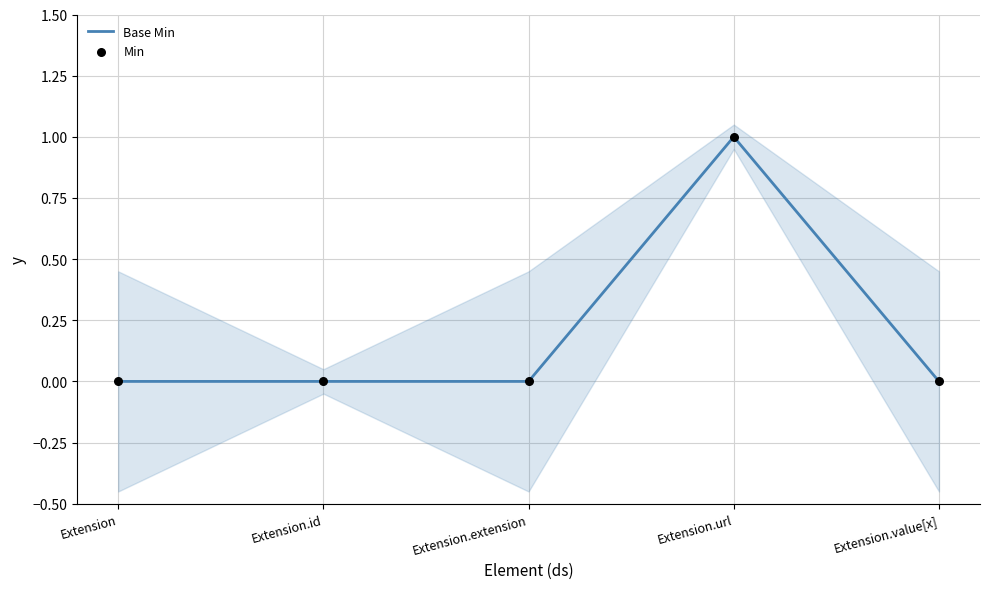

What are all the series names shown in the legend?

Base Min, Min